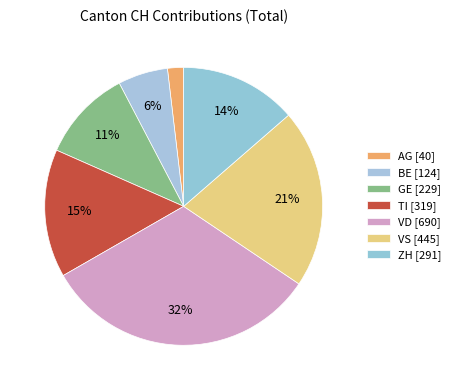

How many slices are in this pie chart?

7